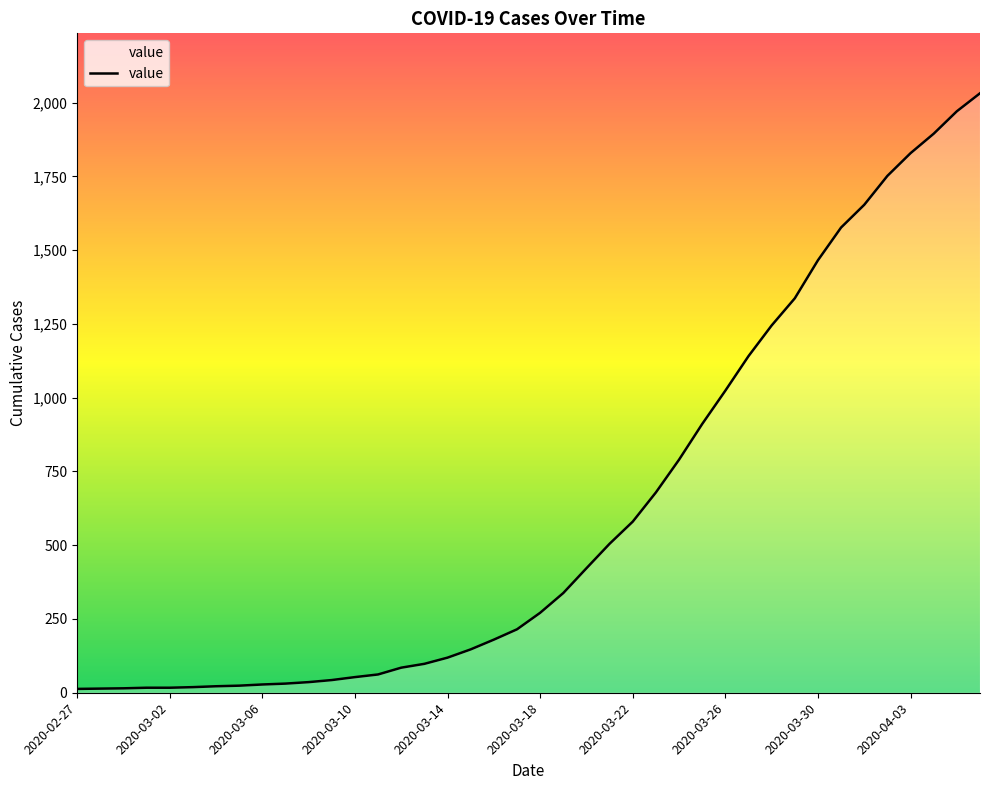

What is the greatest value displayed?

2032